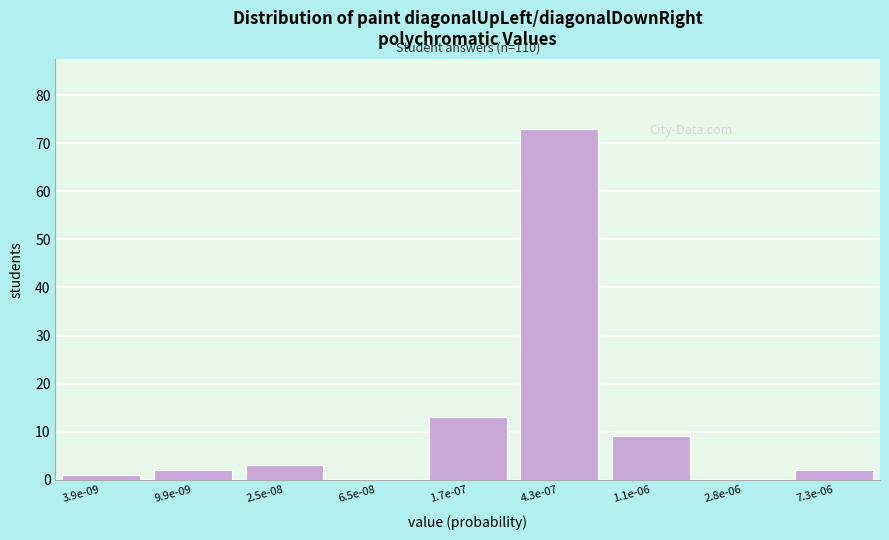

Reading left to right, what are all the values shown in this chart?

3.9e-09=1	9.9e-09=2	2.5e-08=3	6.5e-08=0	1.7e-07=13	4.3e-07=73	1.1e-06=9	2.8e-06=0	7.3e-06=2